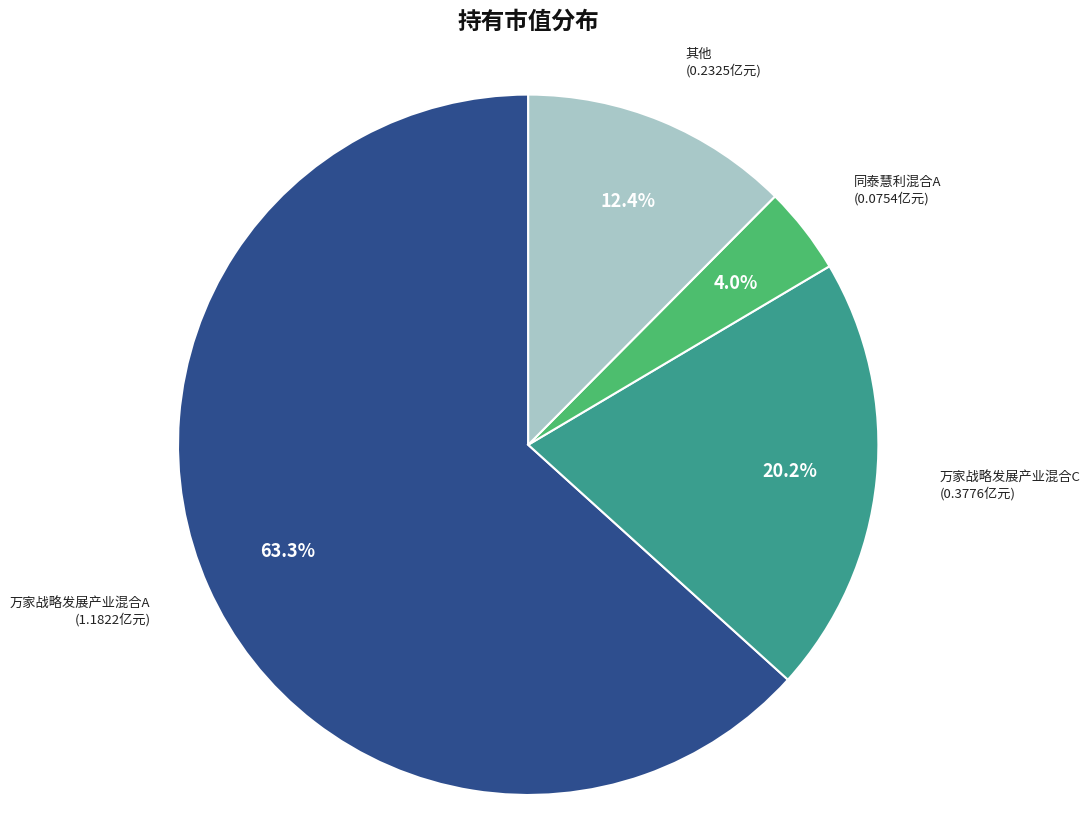

Does any single category account for the majority?

Yes